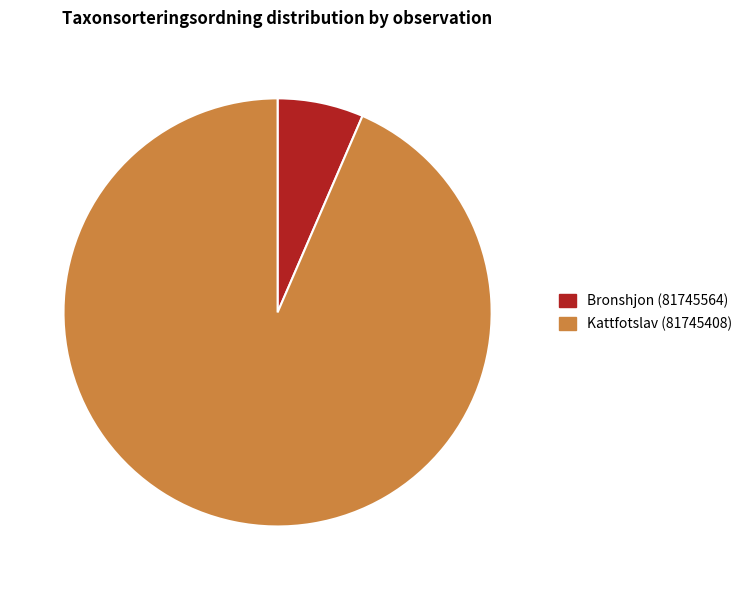

Between Kattfotslav (81745408) and Bronshjon (81745564), which is larger?

Kattfotslav (81745408)